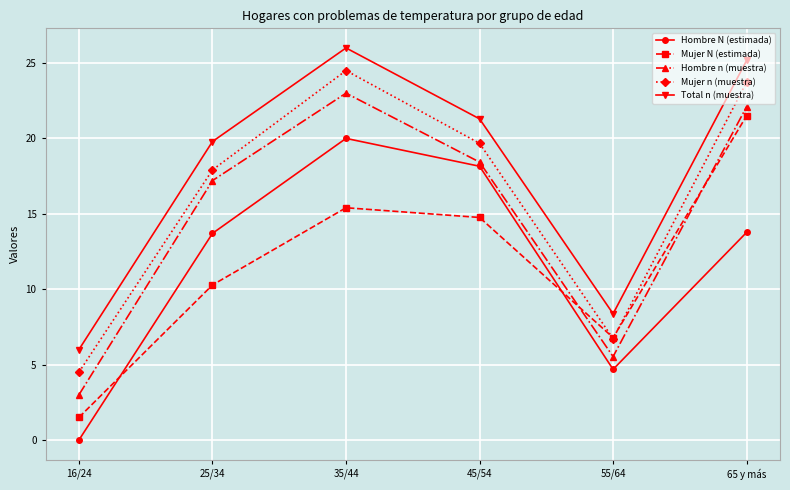

What position from the left is 35/44?

3